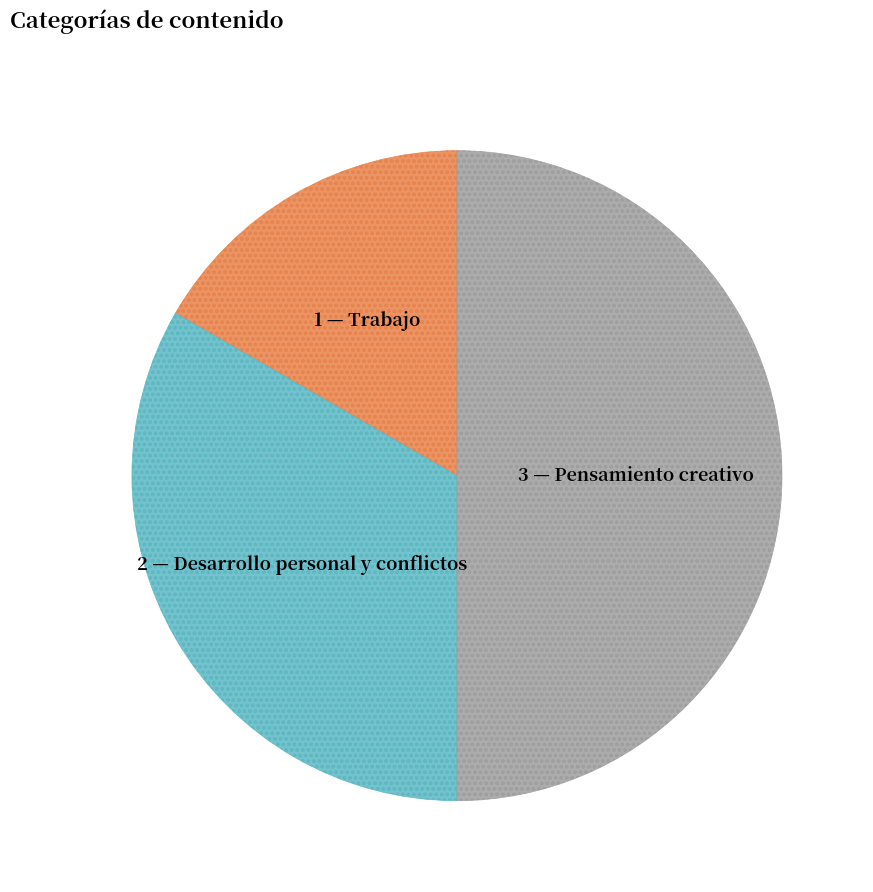

Does any single category account for the majority?

No